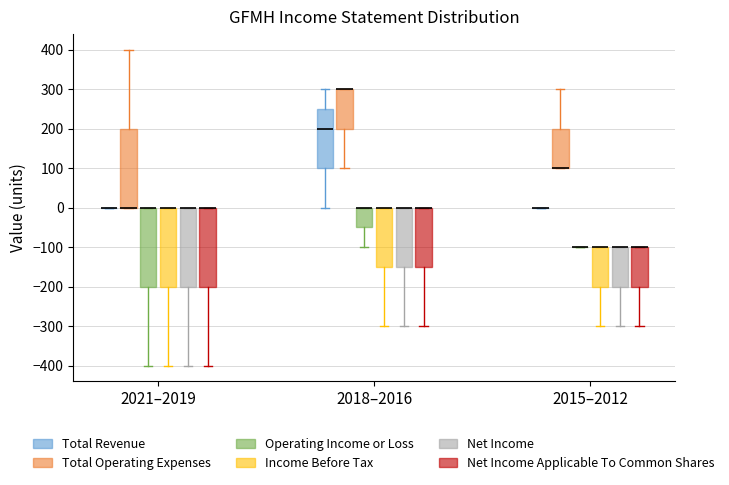

Reading left to right, read every box against the y-axis: the position of its median line, the range the box covers, and the ends of its whiskers. The values are not printed on the chart, so give them approximately, as read against the axis.

2021–2019 (Total Revenue): box collapsed to a line at 0, whiskers 0 to 0
2021–2019 (Total Operating Expenses): median 0 (drawn on the box's lower edge), box 0 to 200, whiskers 0 to 400
2021–2019 (Operating Income or Loss): median 0 (drawn on the box's upper edge), box -200 to 0, whiskers -400 to 0
2021–2019 (Income Before Tax): median 0 (drawn on the box's upper edge), box -200 to 0, whiskers -400 to 0
2021–2019 (Net Income): median 0 (drawn on the box's upper edge), box -200 to 0, whiskers -400 to 0
2021–2019 (Net Income Applicable To Common Shares): median 0 (drawn on the box's upper edge), box -200 to 0, whiskers -400 to 0
2018–2016 (Total Revenue): median 200, box 100 to 250, whiskers 0 to 300
2018–2016 (Total Operating Expenses): median 300 (drawn on the box's upper edge), box 200 to 300, whiskers 100 to 300
2018–2016 (Operating Income or Loss): median 0 (drawn on the box's upper edge), box -50 to 0, whiskers -100 to 0
2018–2016 (Income Before Tax): median 0 (drawn on the box's upper edge), box -150 to 0, whiskers -300 to 0
2018–2016 (Net Income): median 0 (drawn on the box's upper edge), box -150 to 0, whiskers -300 to 0
2018–2016 (Net Income Applicable To Common Shares): median 0 (drawn on the box's upper edge), box -150 to 0, whiskers -300 to 0
2015–2012 (Total Revenue): box collapsed to a line at 0, whiskers 0 to 0
2015–2012 (Total Operating Expenses): median 100 (drawn on the box's lower edge), box 100 to 200, whiskers 100 to 300
2015–2012 (Operating Income or Loss): box collapsed to a line at -100, whiskers -100 to -100
2015–2012 (Income Before Tax): median -100 (drawn on the box's upper edge), box -200 to -100, whiskers -300 to -100
2015–2012 (Net Income): median -100 (drawn on the box's upper edge), box -200 to -100, whiskers -300 to -100
2015–2012 (Net Income Applicable To Common Shares): median -100 (drawn on the box's upper edge), box -200 to -100, whiskers -300 to -100